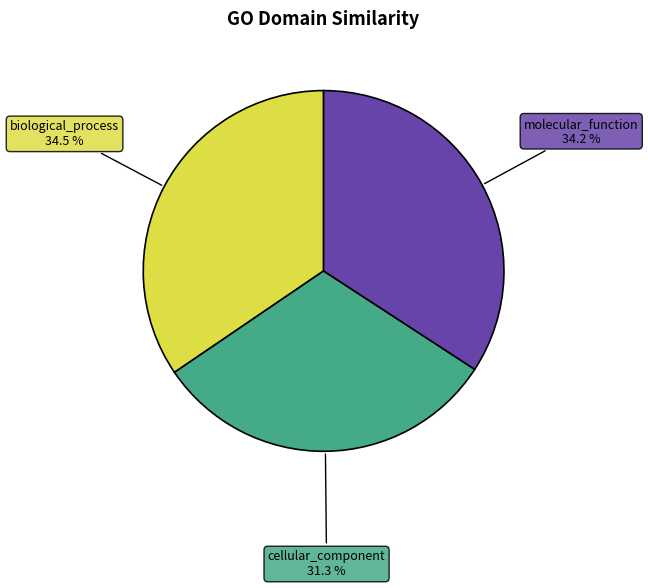

Does any single category account for the majority?

No